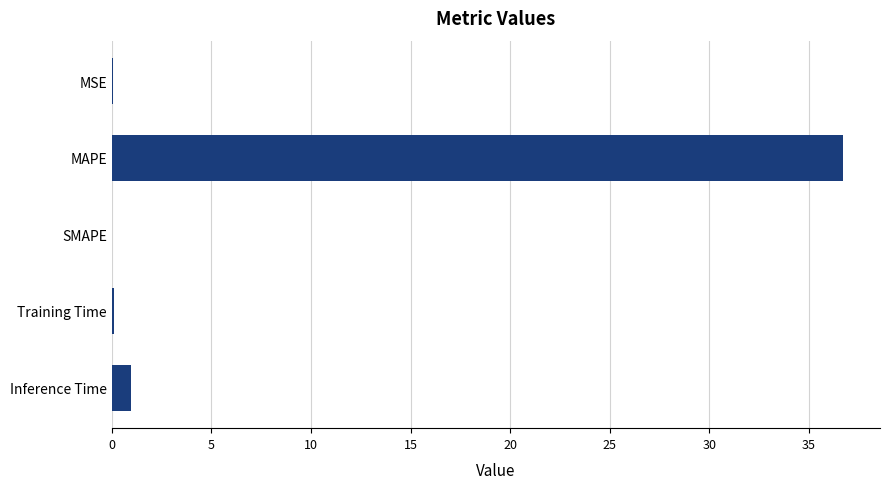

Where is the data nearest to the value 18?

Inference Time